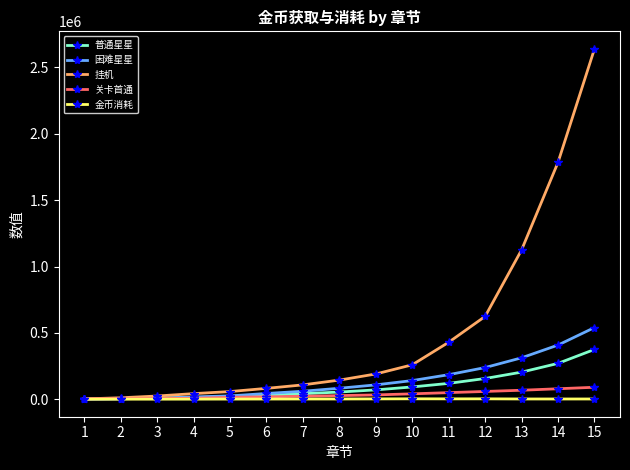

What is the greatest value displayed?

2640000